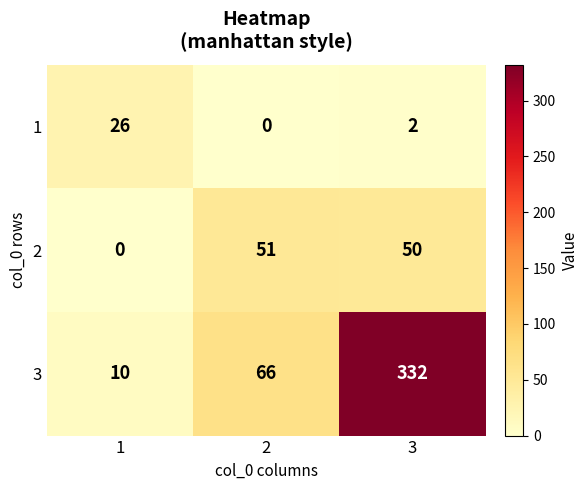

At how many categories does at least one series exceed 10?

3